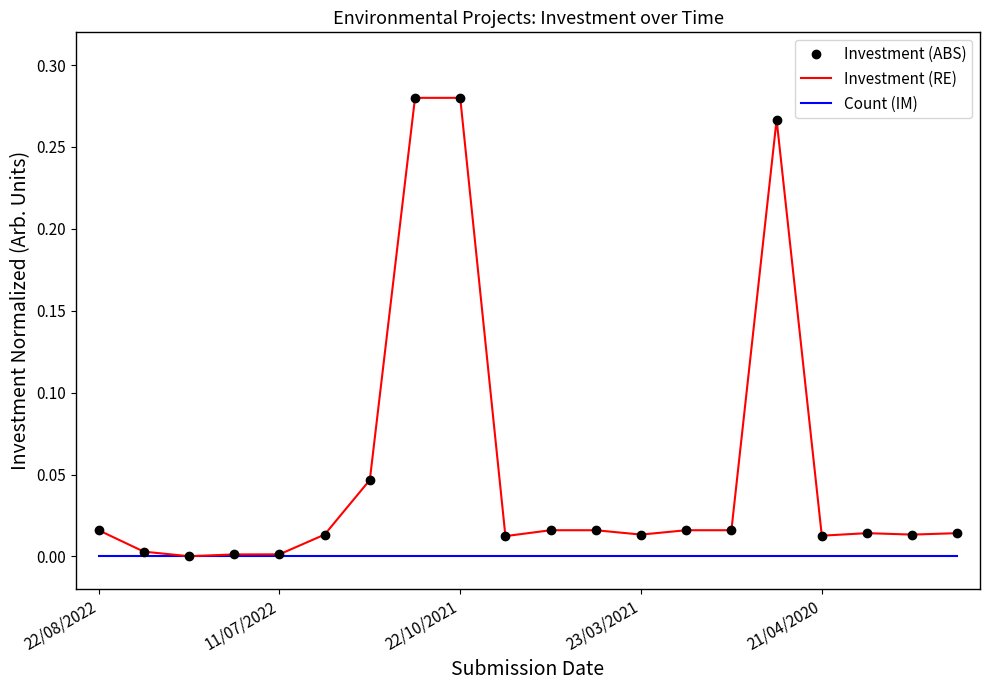

Count the number of data series in this chart.

3